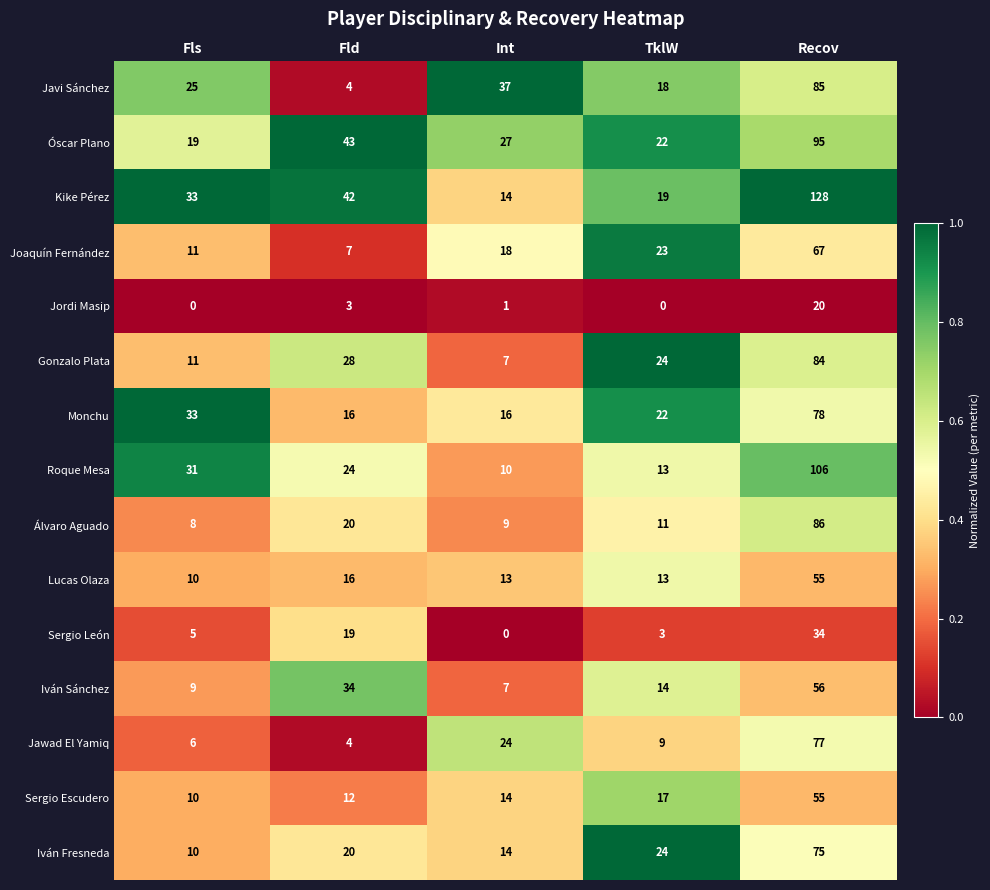

At which category is the sum across all series the highest?

Recov